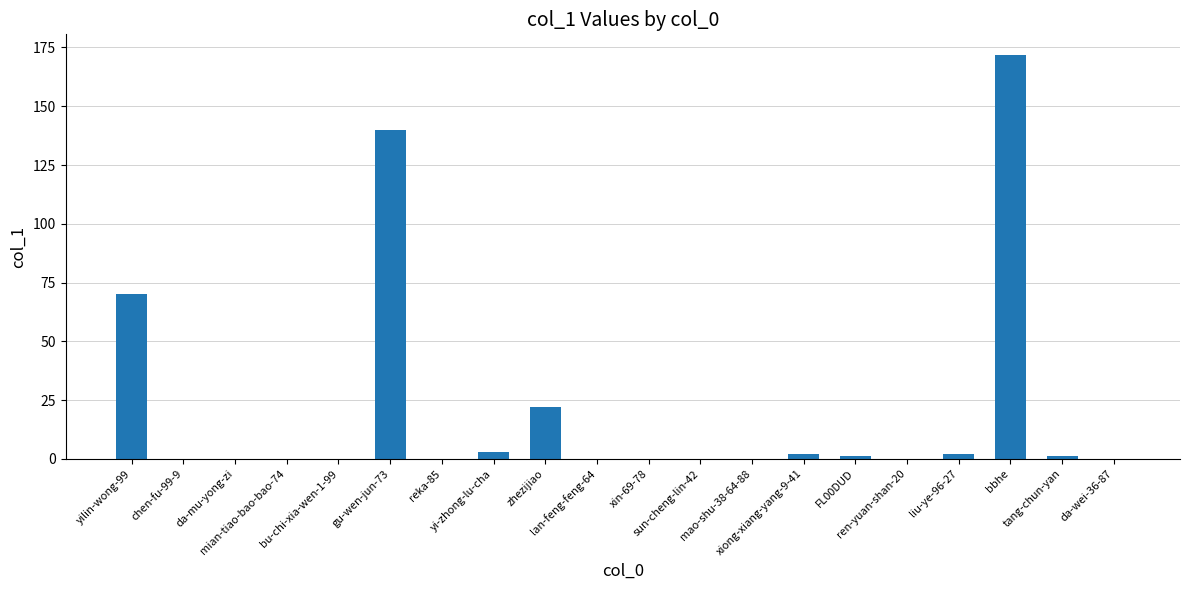

What is the maximum value shown in the chart?

172